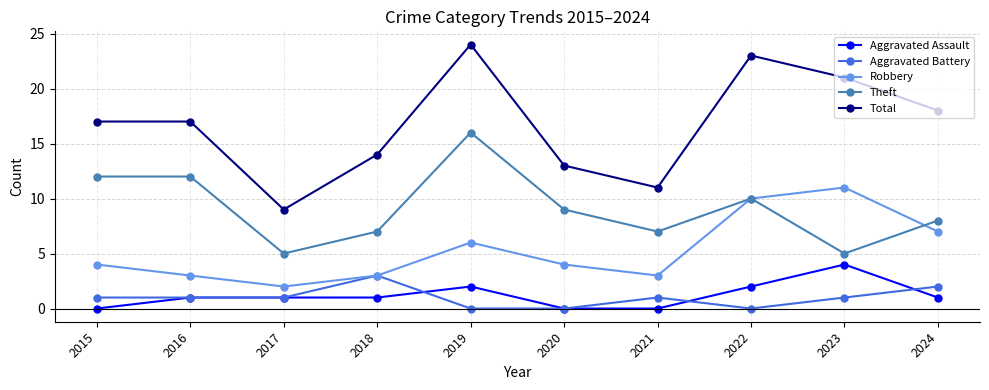

How many interior local valleys does the Theft series have?

3